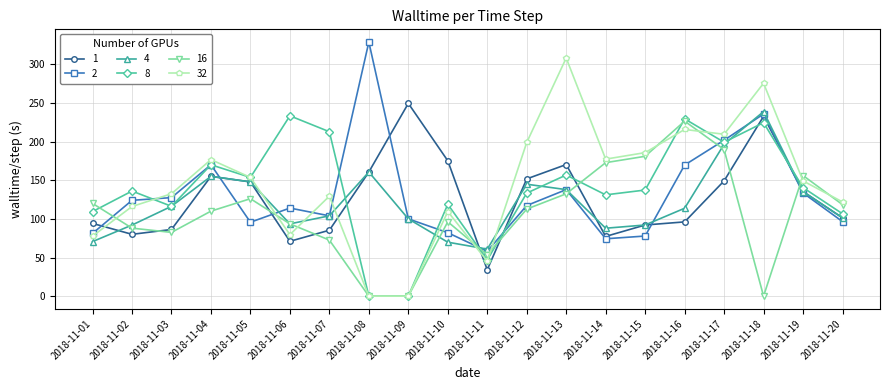

True or false: 32 has more than 1 points higher than both neighbors.

True